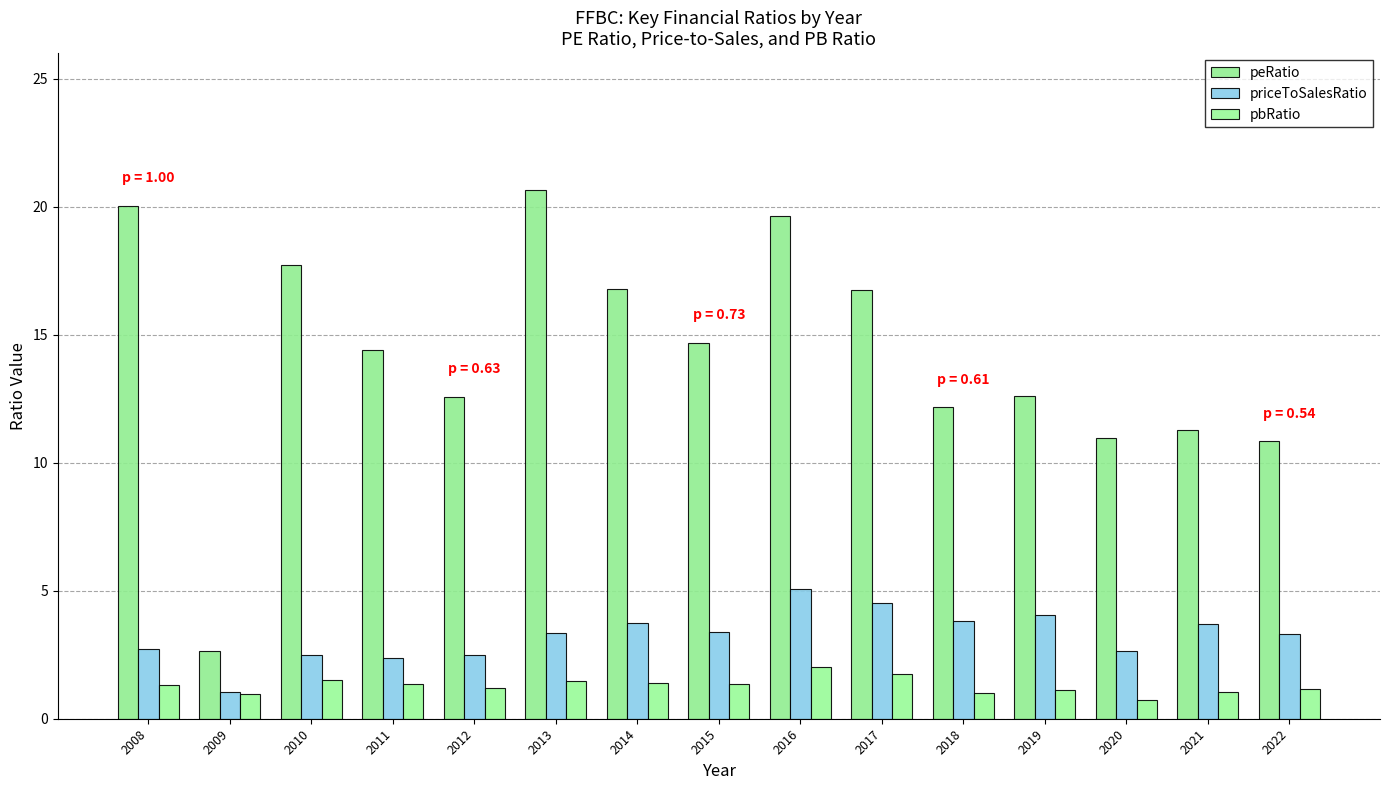

At how many categories does at least one series exceed 12?

11